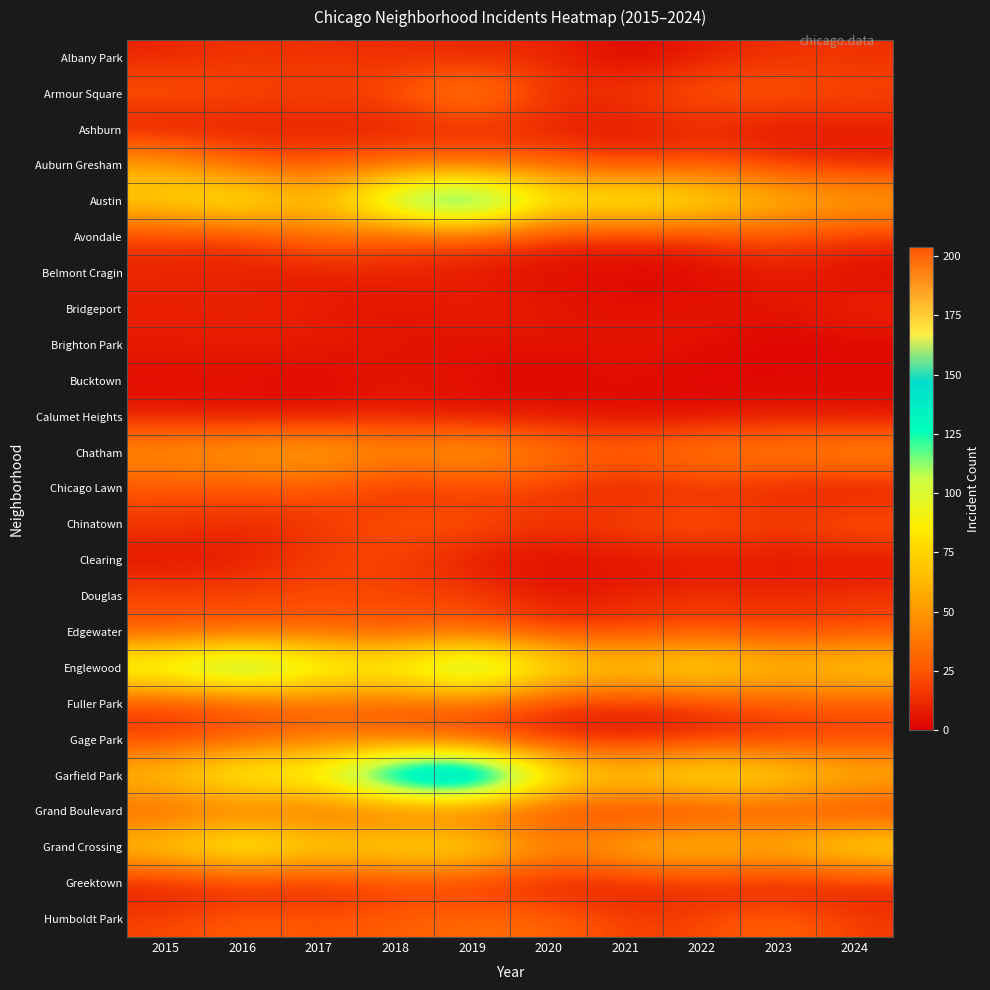

What is the total value across all series at 2023?

595